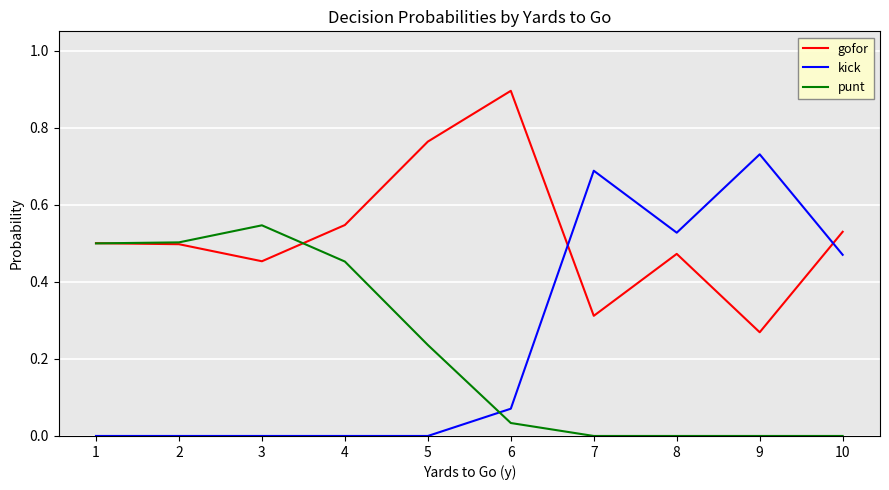

What is the total value across all series at 9?

1.0